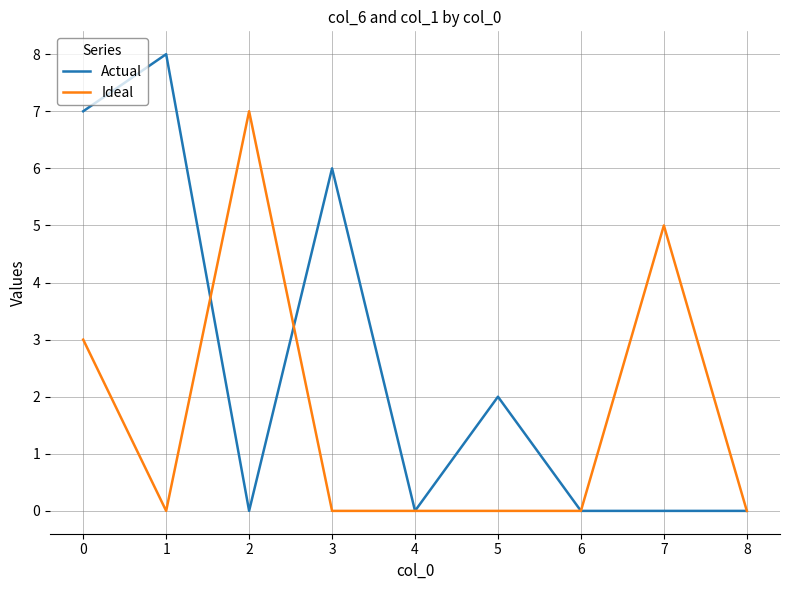

Where do Ideal and Actual first cross each other?

1 and 2